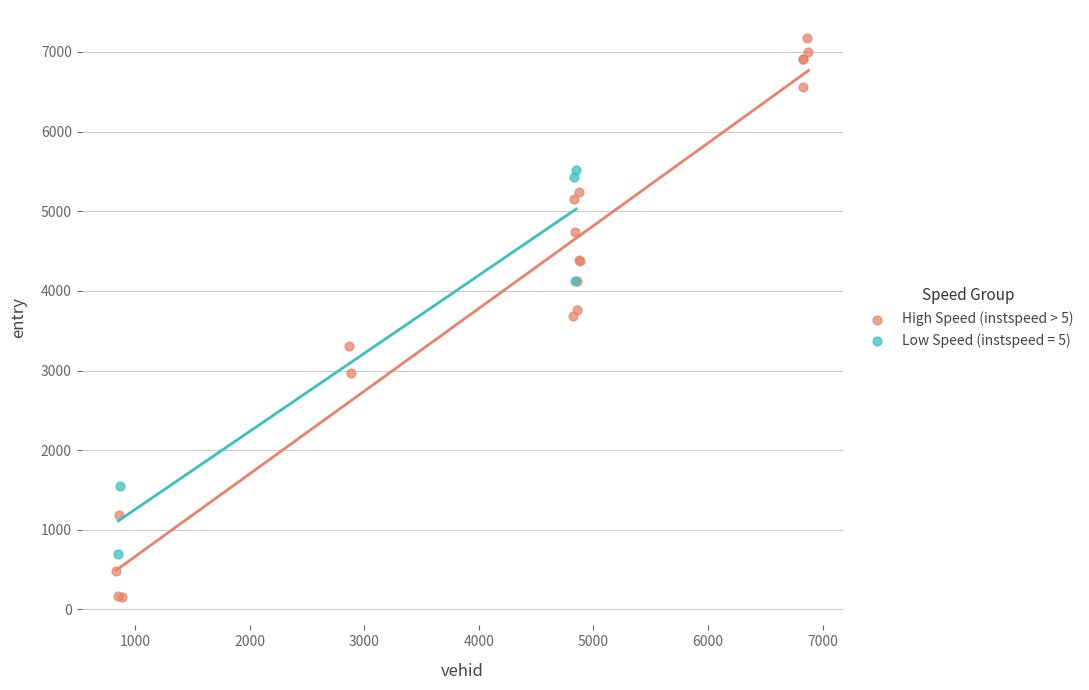

Which series contains the highest Y value?

High Speed (instspeed > 5)